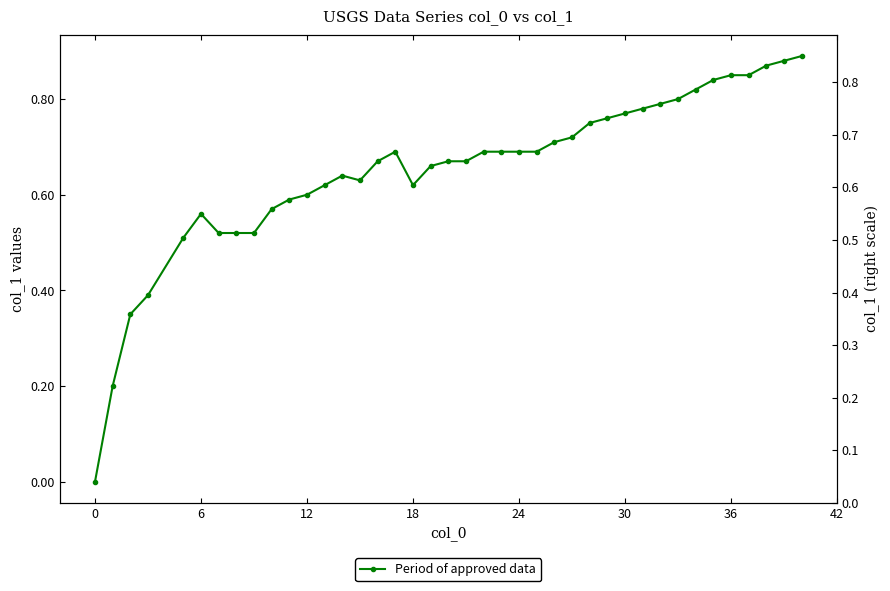

True or false: the data has more than 1 interior local peaks.

True